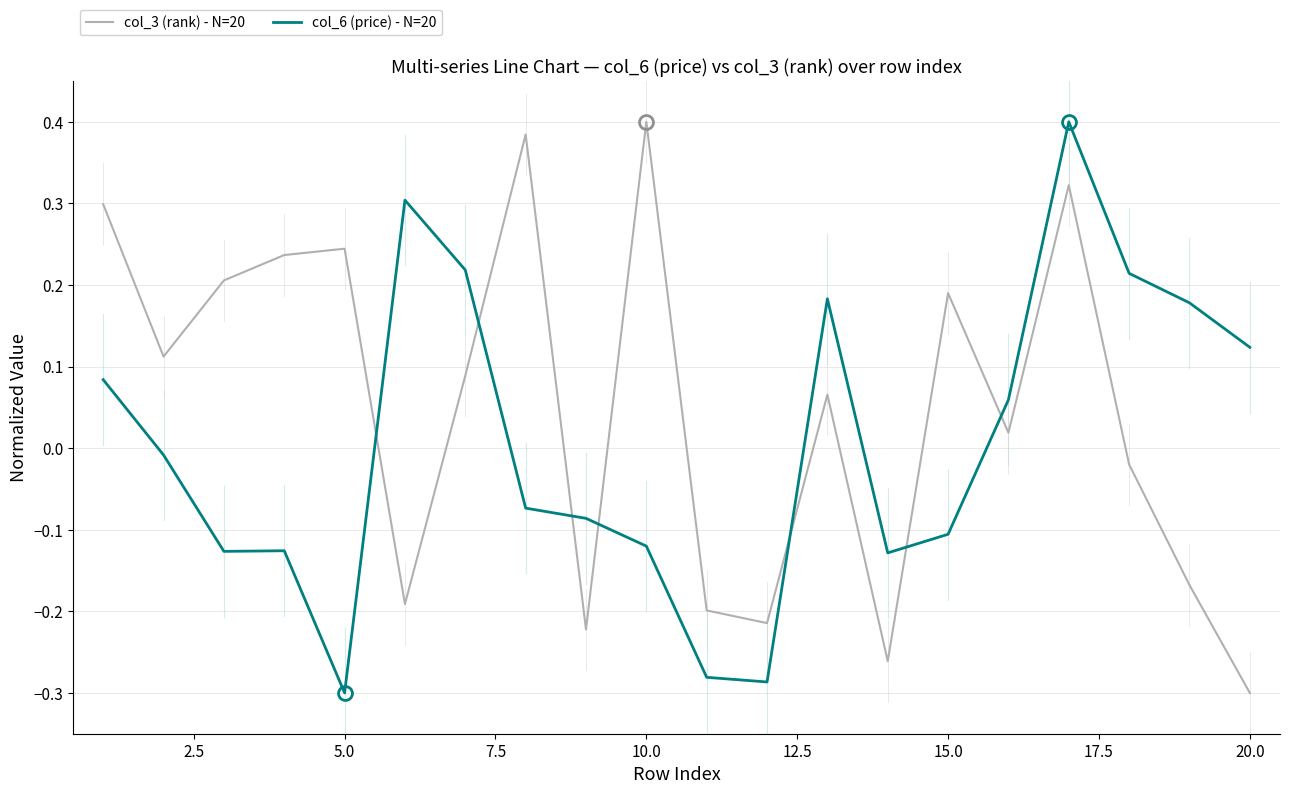

Which series has the largest total across all categories?

col_3 (rank) - N=20